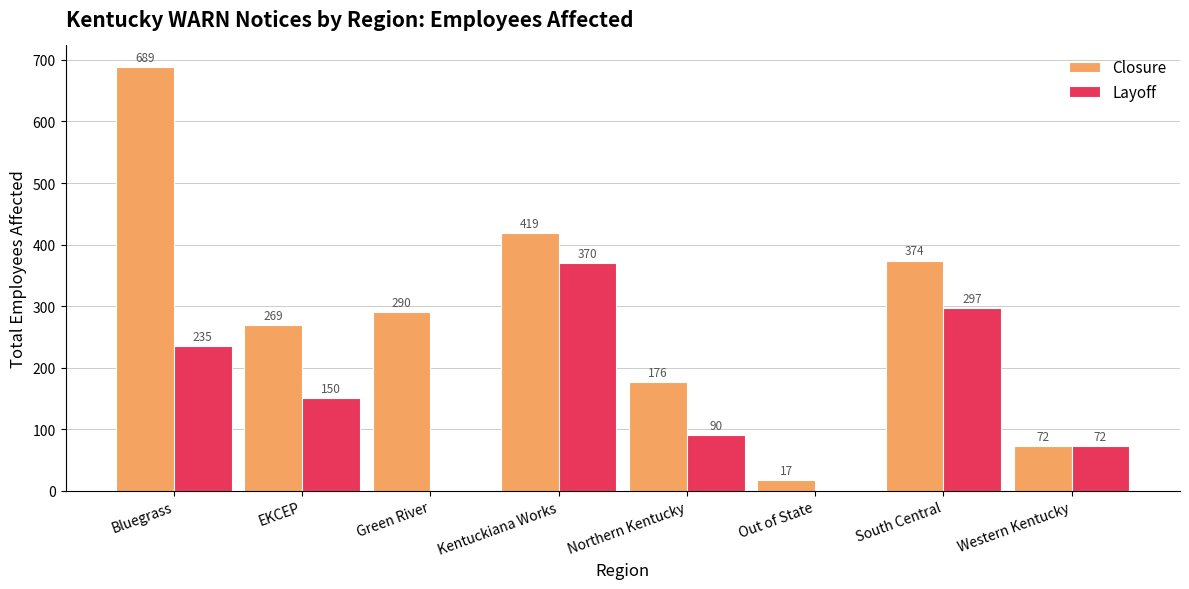

True or false: Closure has a value of 269 at EKCEP.

True